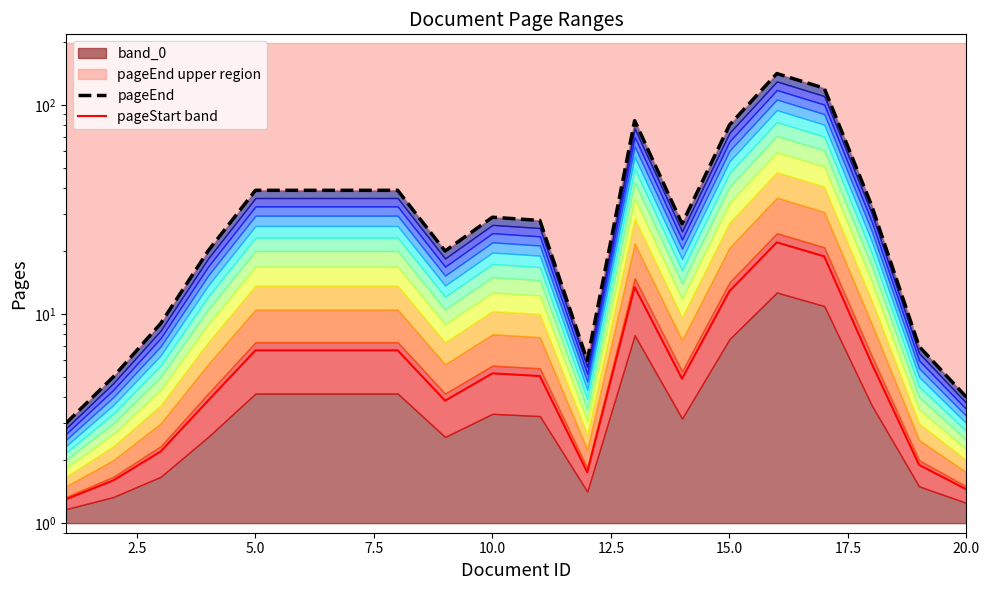

Which series changed the most between 5.0 and 10.0?

pageEnd